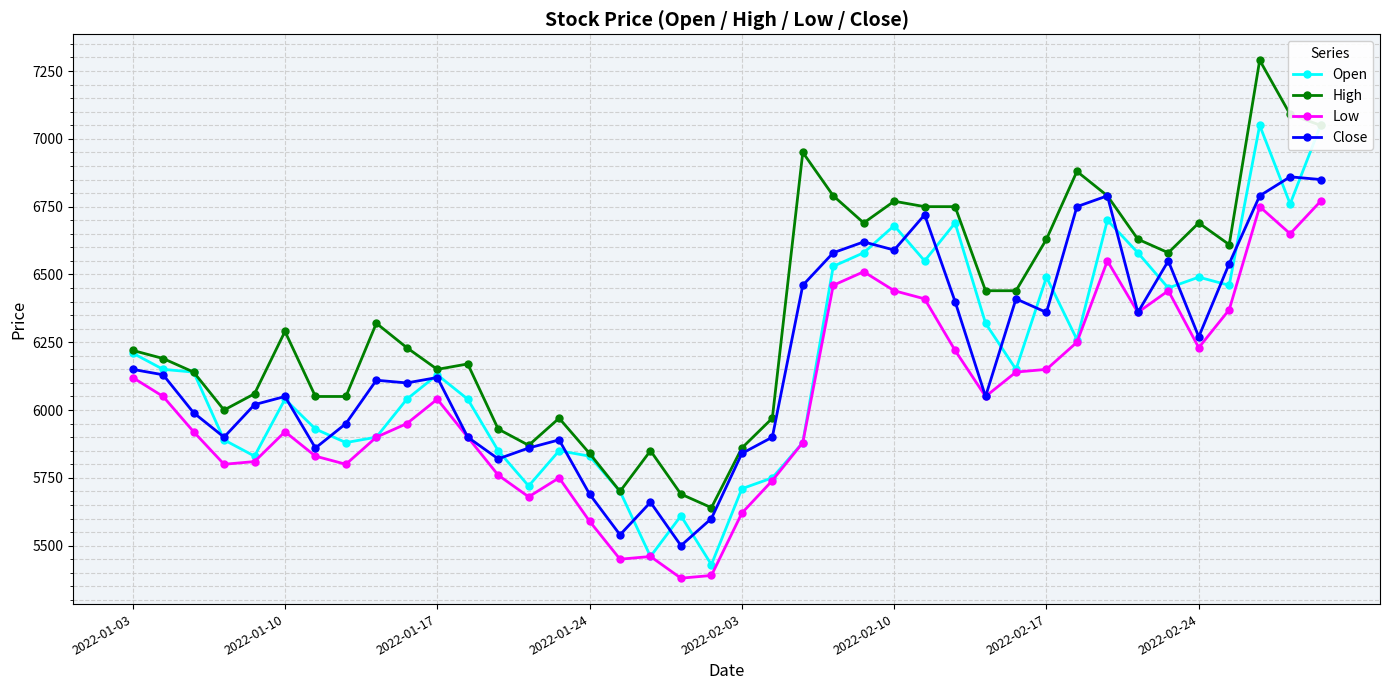

What position from the right is 13?

27